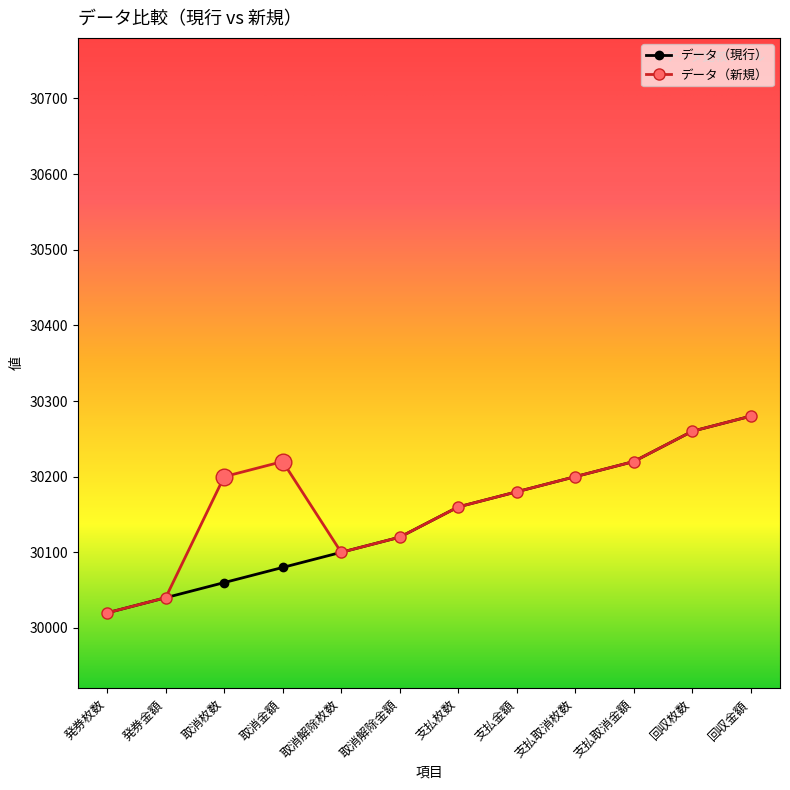

Does the chart have visible grid lines?

No